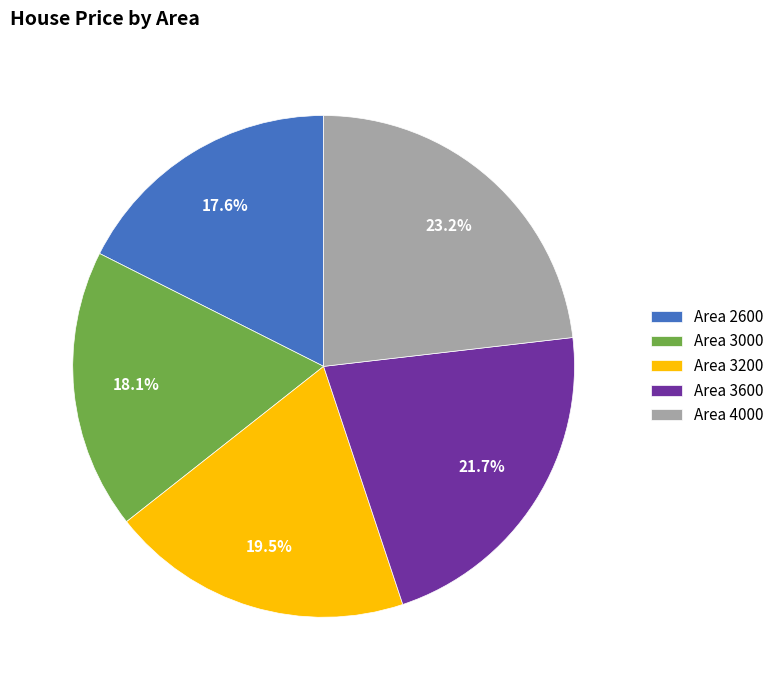

To the nearest percent, what is the difference between the largest and smallest slice percentages?

6%